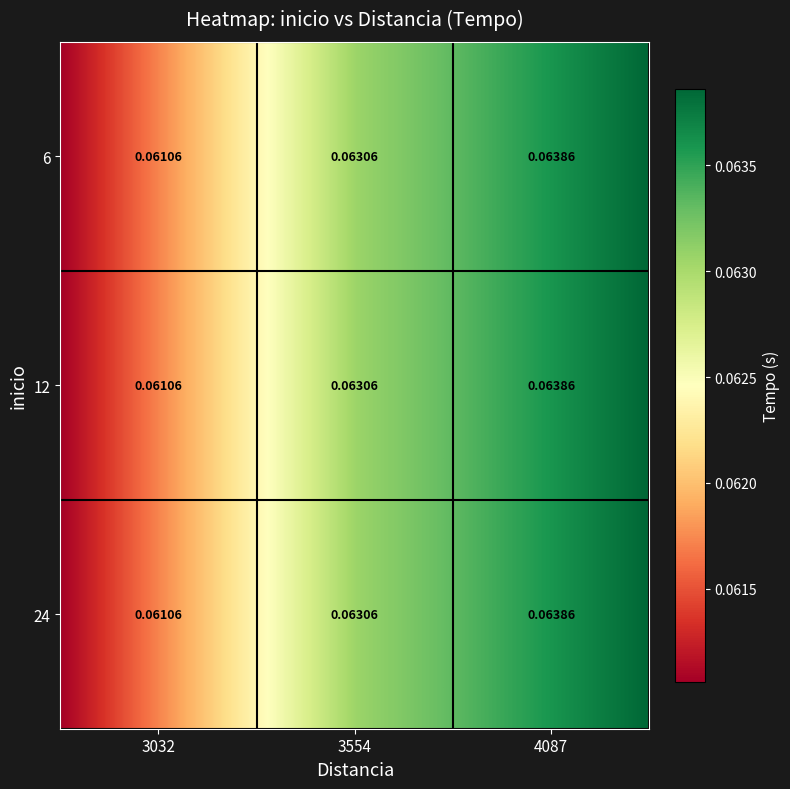

The 12 series shows 0.1 at 3554. True or false?

True